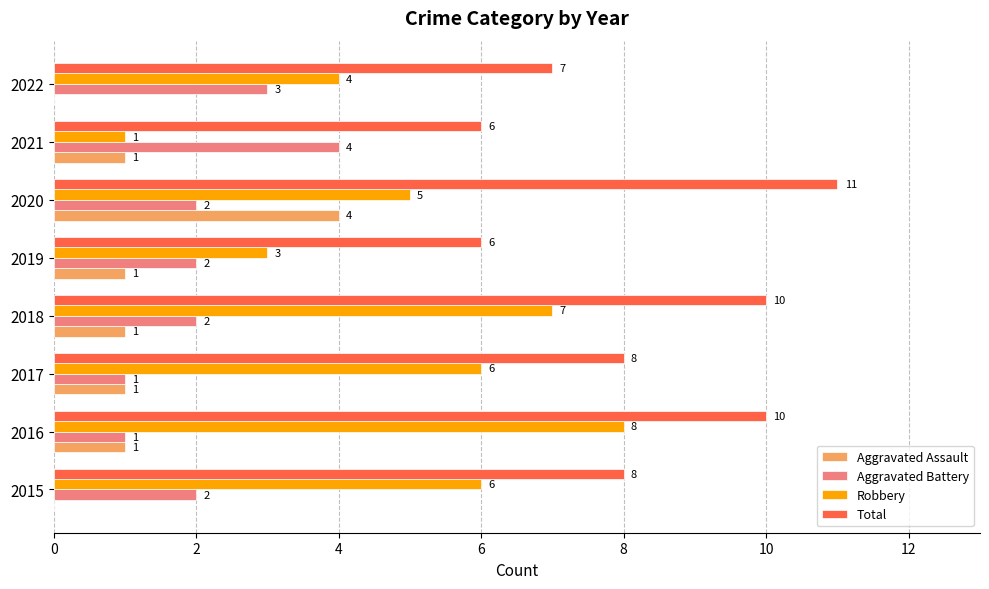

At which category is the sum across all series the highest?

2020